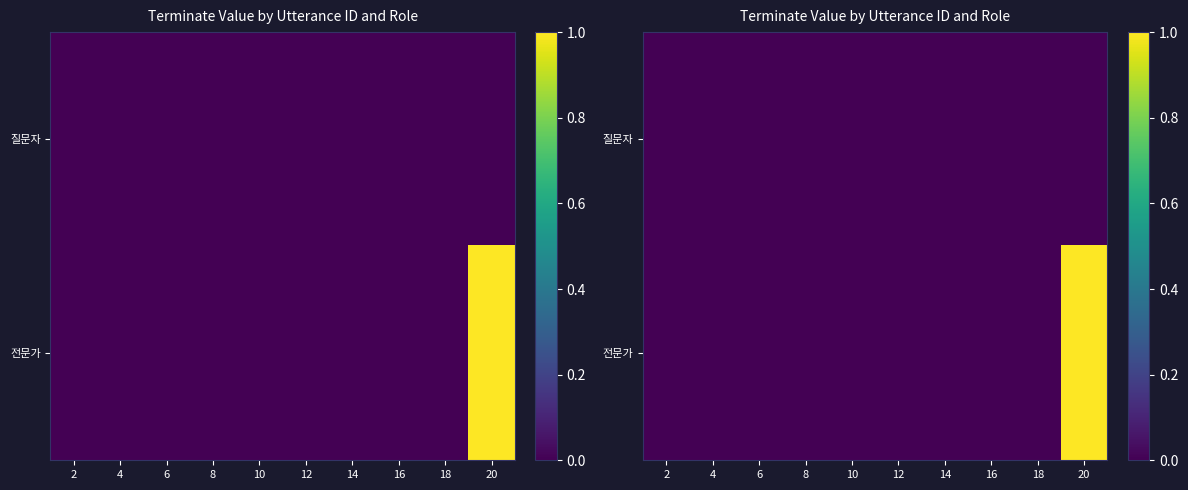

Rank the series by their average value, from lowest to highest.

질문자, 전문가